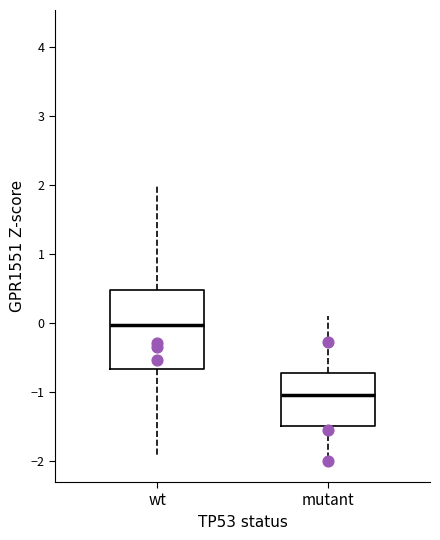

Where does the median line of the box for mutant sit on the y-axis? The values are not printed on the chart, so give them approximately, as read against the axis.

-1.0